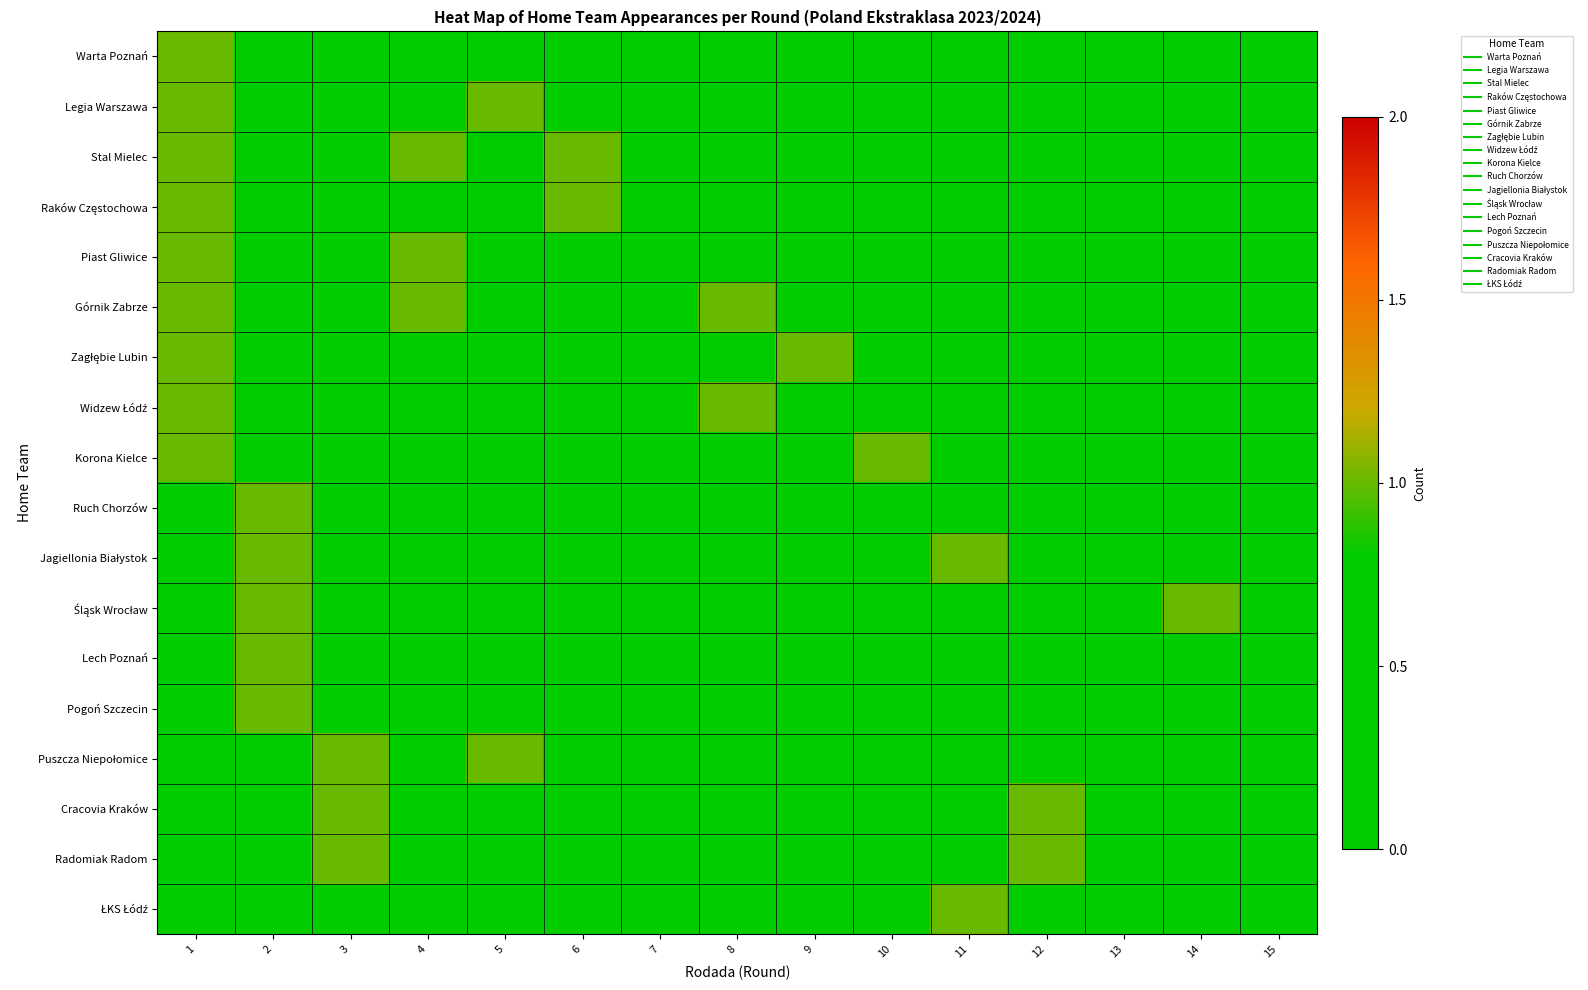

At which category is the sum across all series the highest?

1